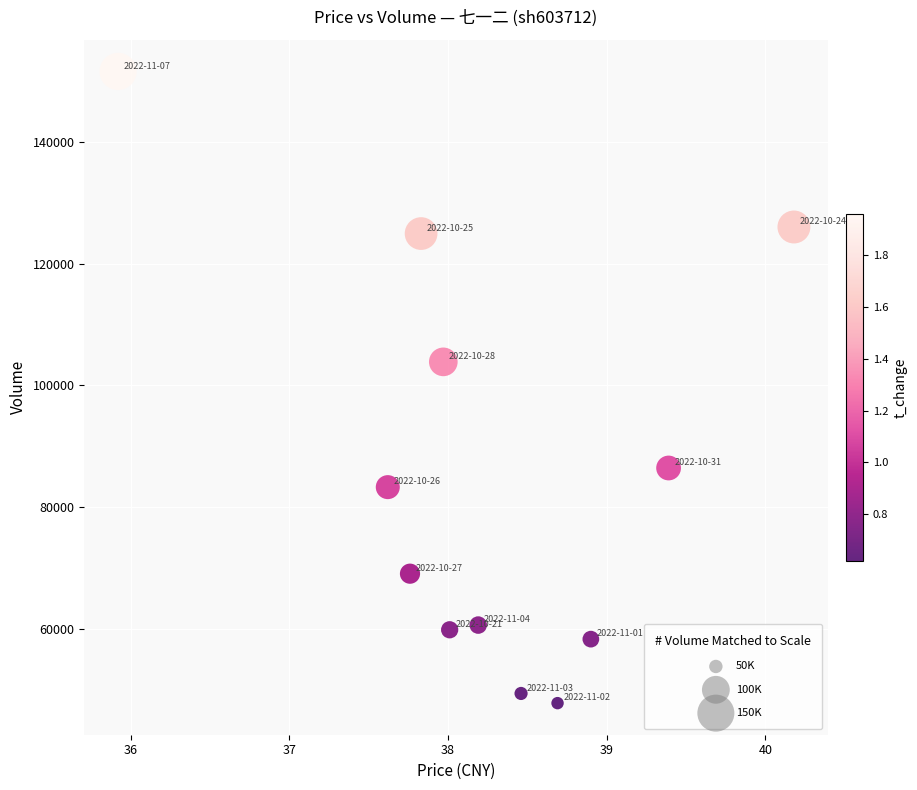

What is the range of Y values (max minus min)?

103614